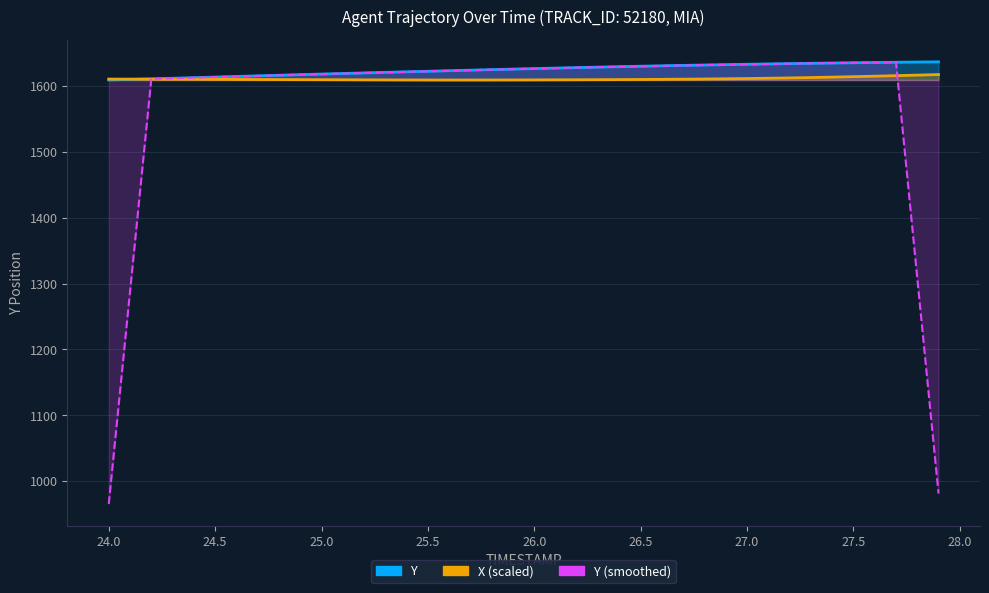

Which series has the largest total across all categories?

TIMESTAMP